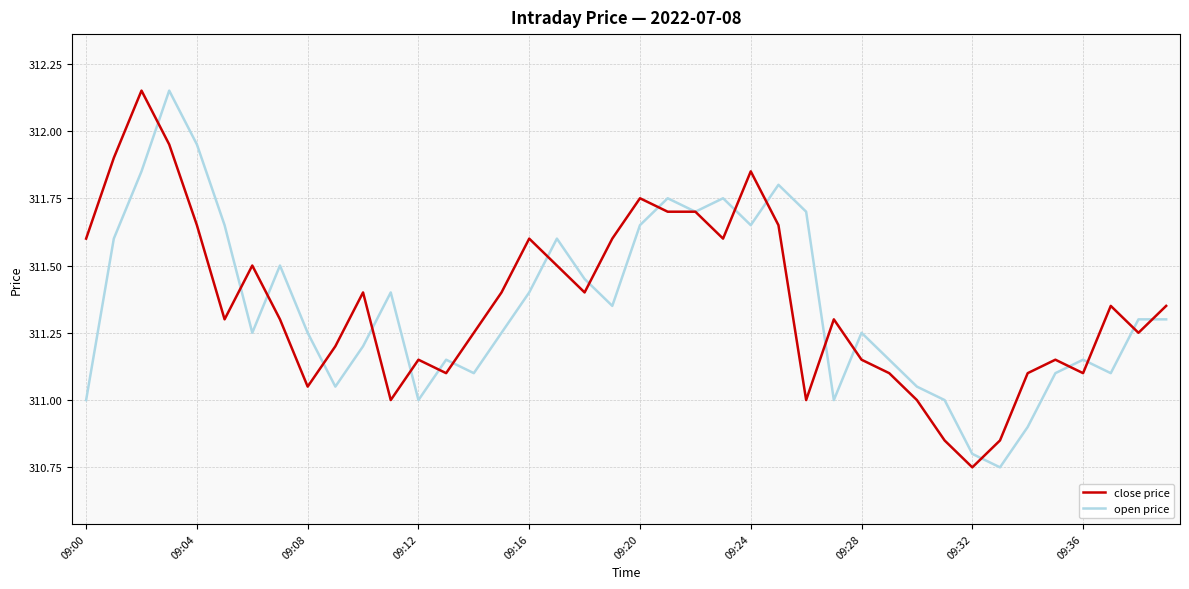

Does the chart display data point markers on the line(s)?

No